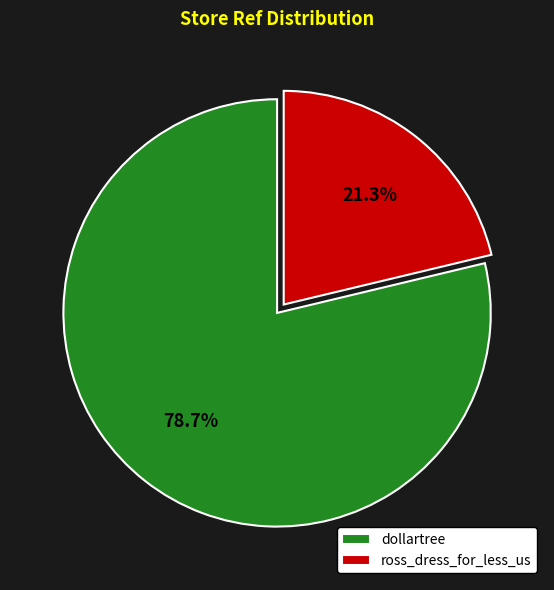

Is it true that ross_dress_for_less_us is 29% of the pie?

False